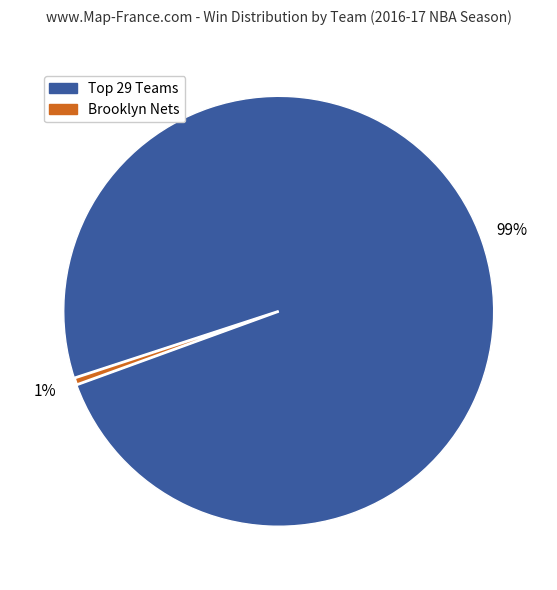

How many slices are in this pie chart?

2